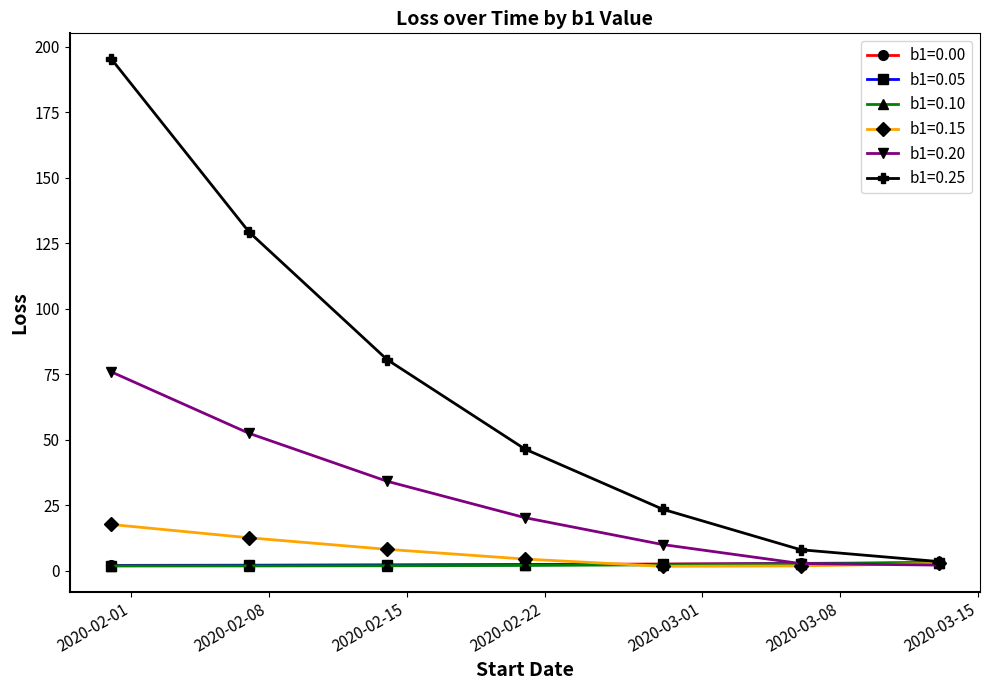

Which series has the largest range (max minus min)?

b1=0.25